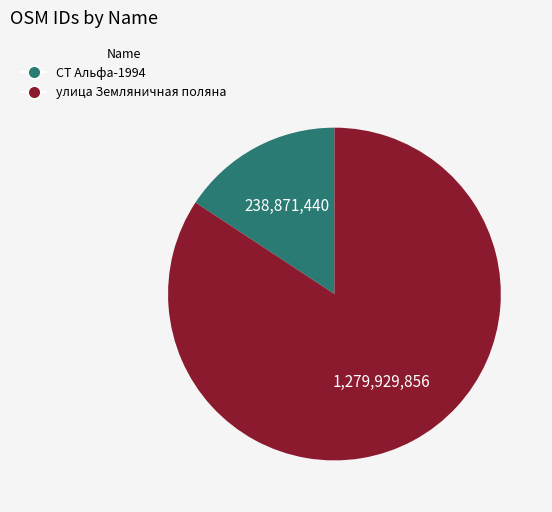

Is the sum of улица Земляничная поляна and СТ Альфа-1994 greater than half?

Yes